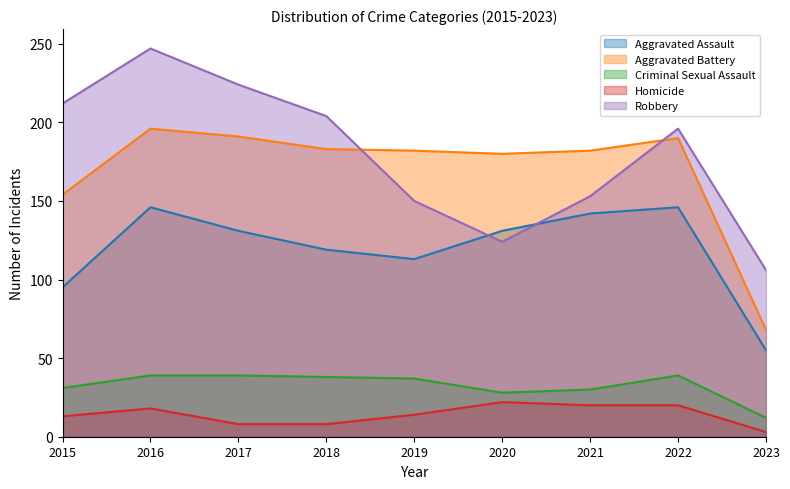

In Aggravated Assault, how many points are lower than both neighbors (excluding endpoints)?

1